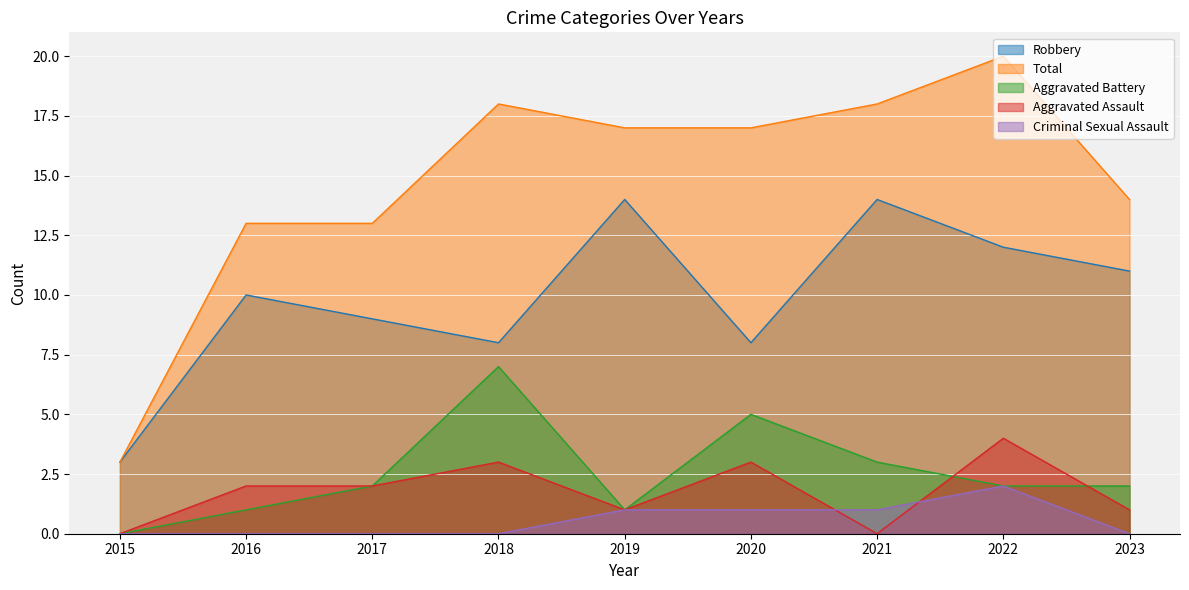

At 2023, list the series in order from largest to smallest.

Total, Robbery, Aggravated Battery, Aggravated Assault, Criminal Sexual Assault